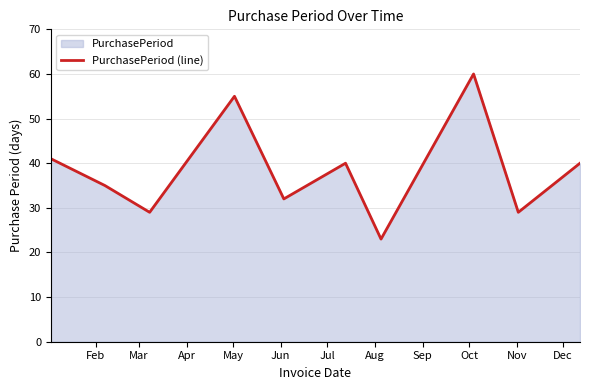

What is the minimum value shown in the chart?

23